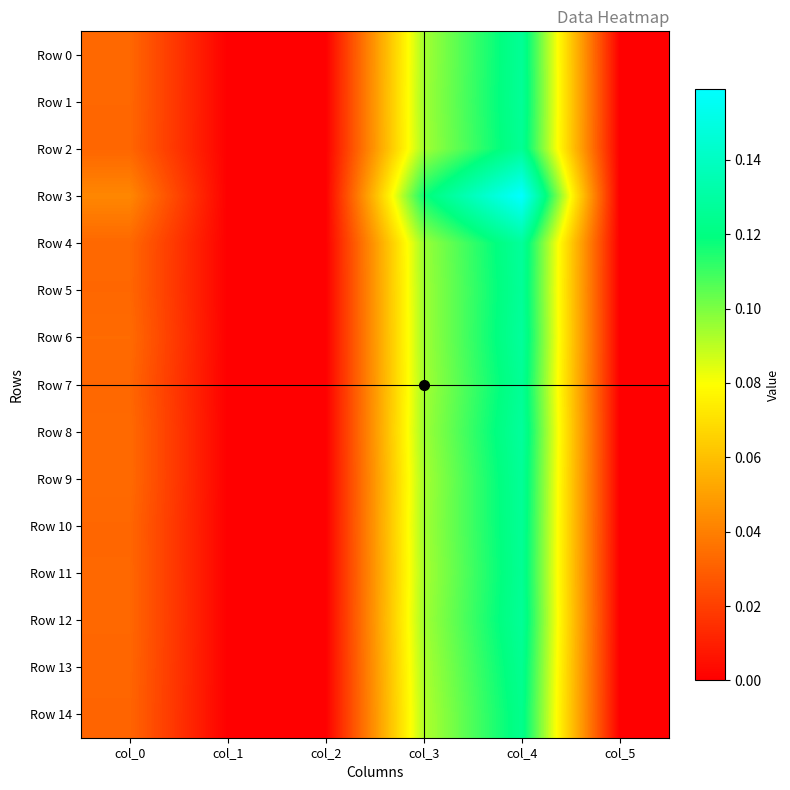

Which series has the widest spread of values?

Row 3